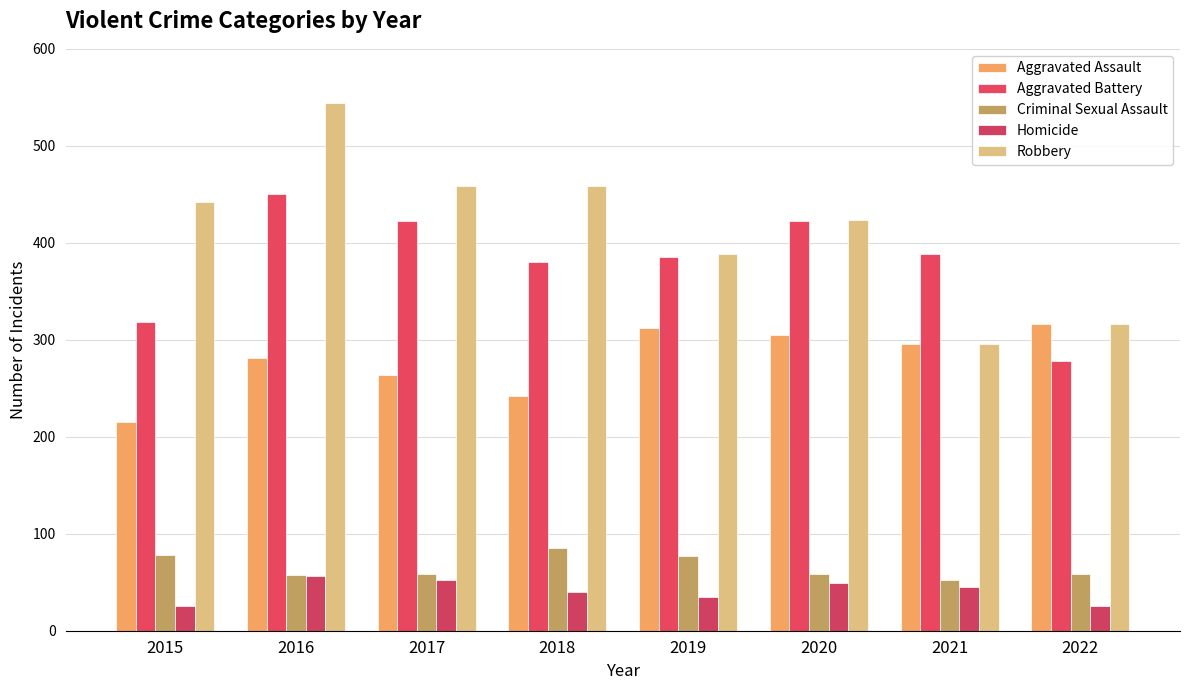

What is the sum of all Homicide values?

329